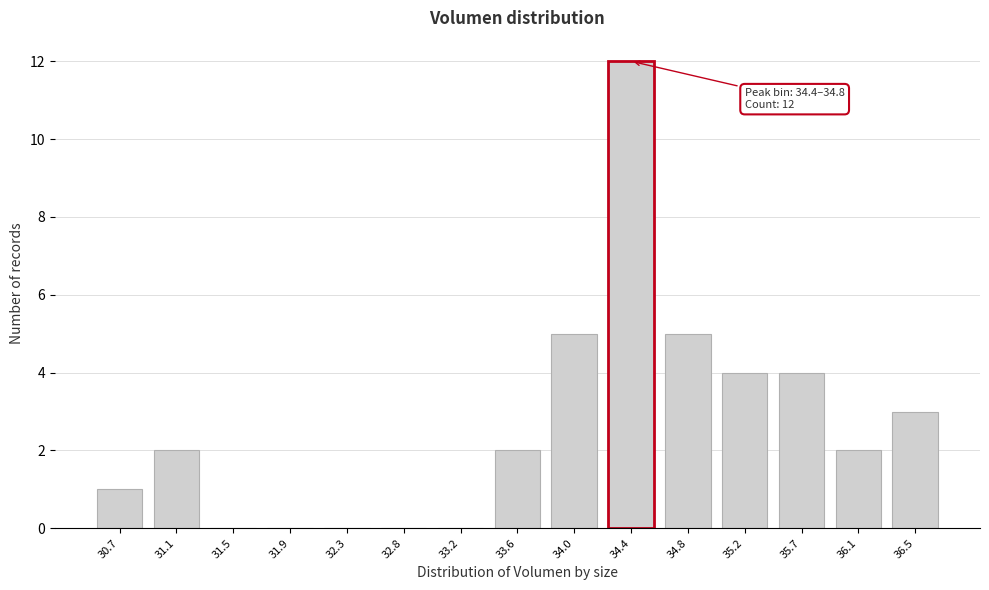

Reading left to right, list all the values displayed in this chart.

30.7=1	31.1=2	31.5=0	31.9=0	32.3=0	32.8=0	33.2=0	33.6=2	34.0=5	34.4=12	34.8=5	35.2=4	35.7=4	36.1=2	36.5=3